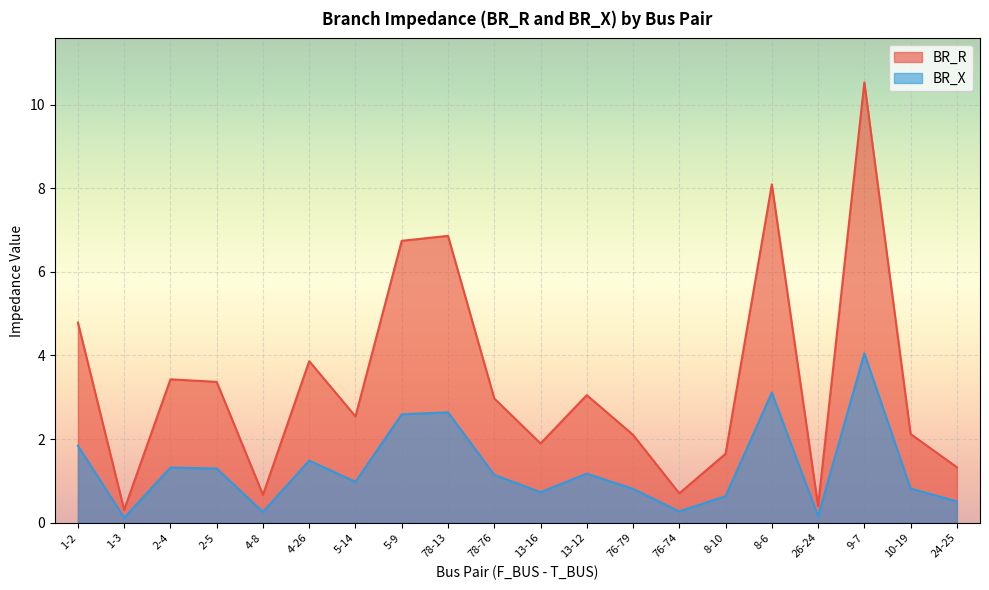

The value of BR_R at 5-9 is 10.0. True or false?

False